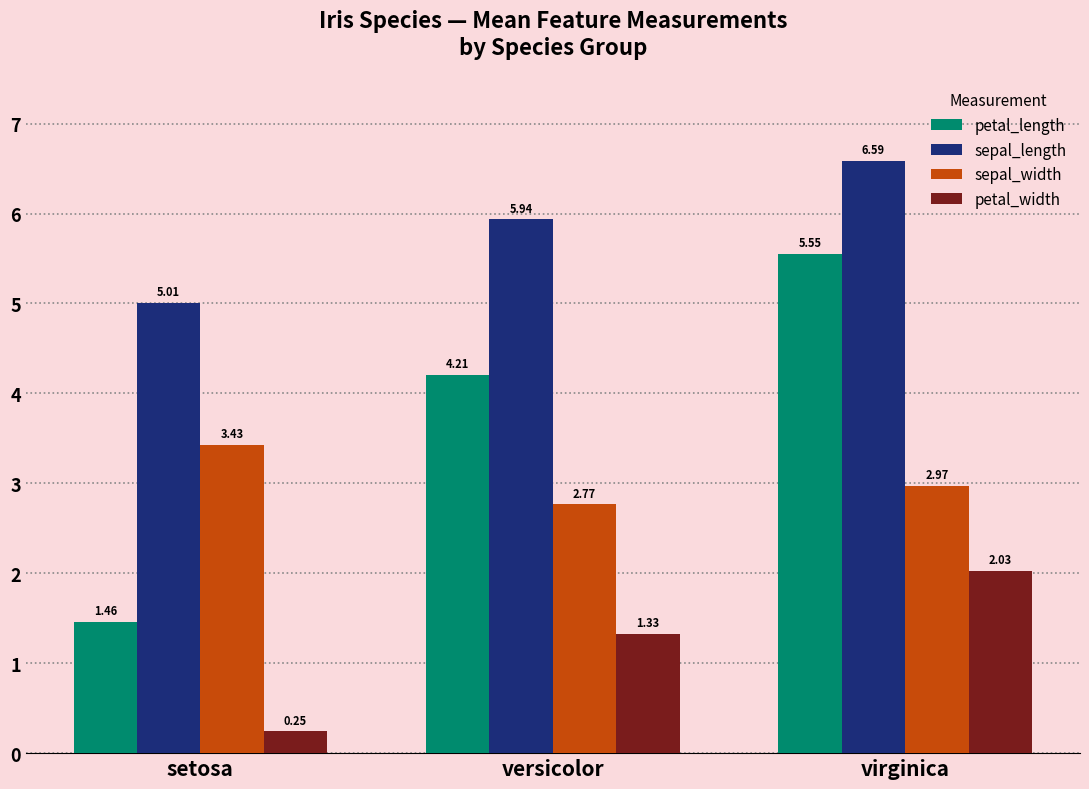

List the series in order of their peak value, lowest first.

petal_width, sepal_width, petal_length, sepal_length